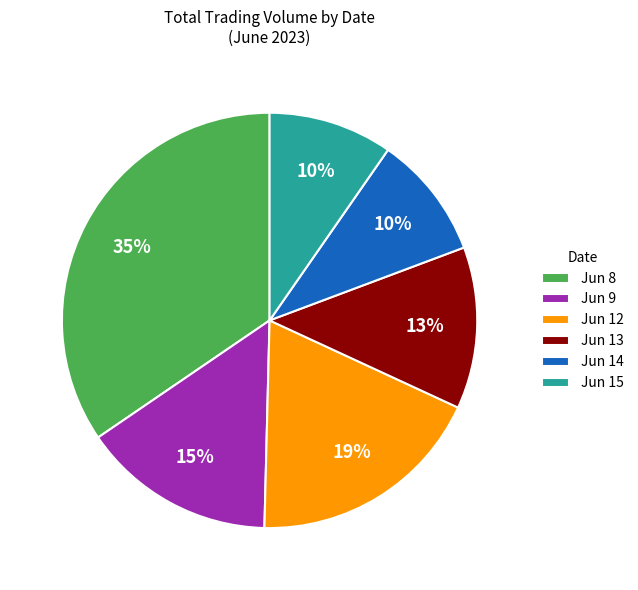

The Jun 14 slice represents 10% of the pie. True or false?

True